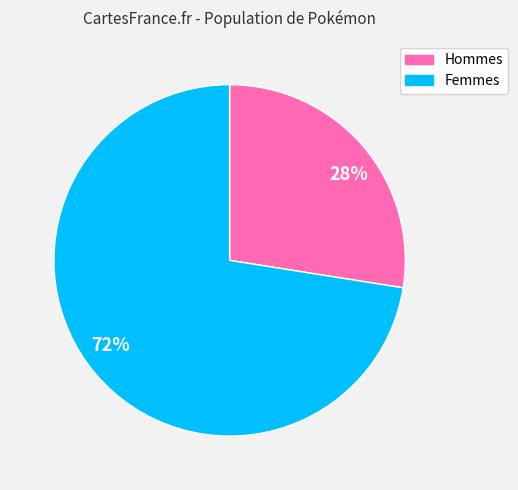

To the nearest percent, what is the combined percentage of Femmes and Hommes?

100%